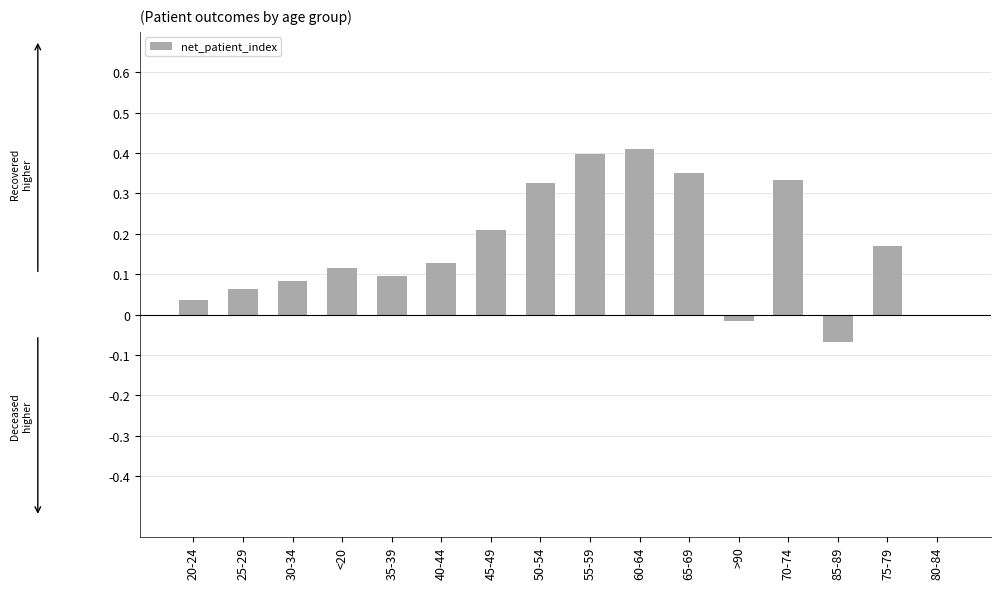

What is the change in value from 25-29 to 50-54?

+0.3